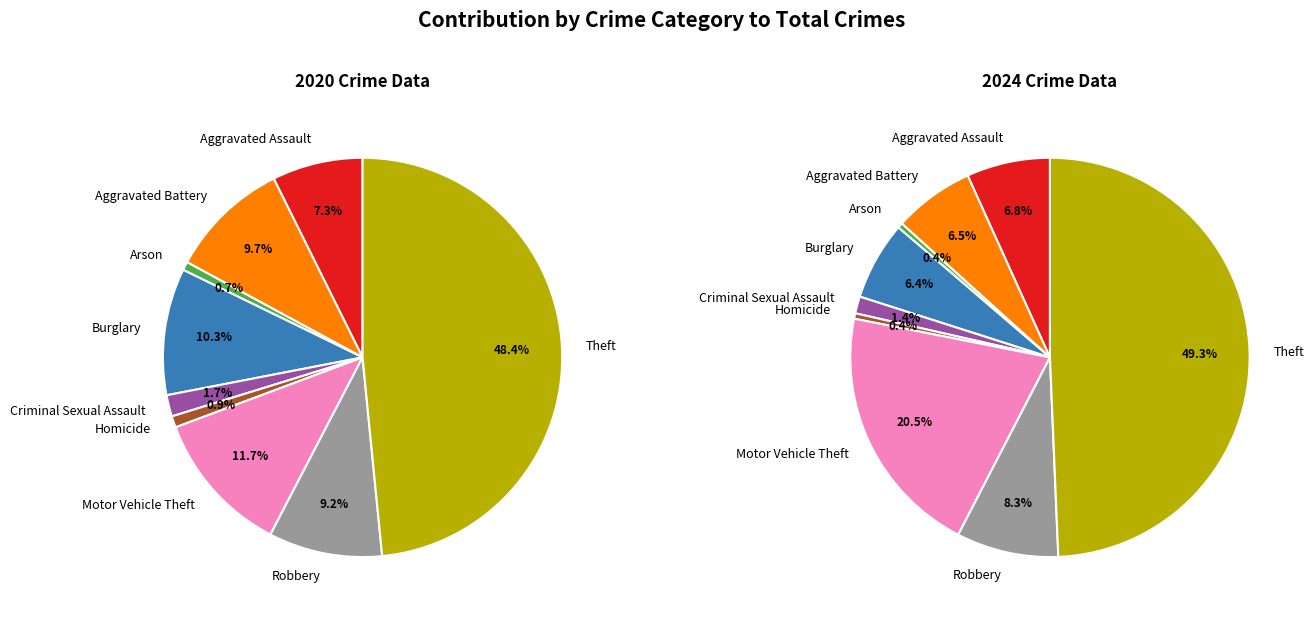

How many segments does this pie chart have?

9